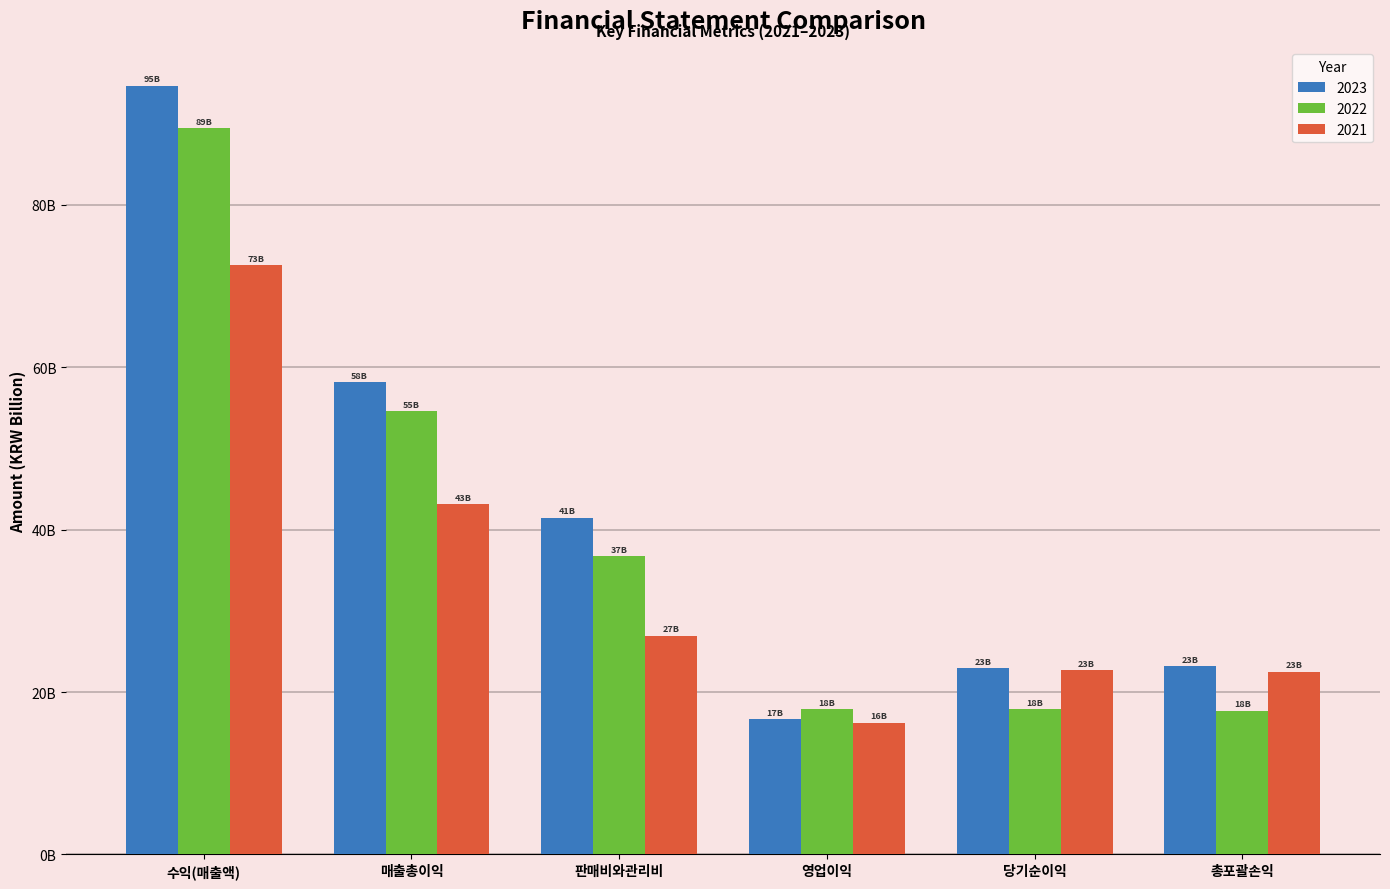

What are all the series names shown in the legend?

2023, 2022, 2021